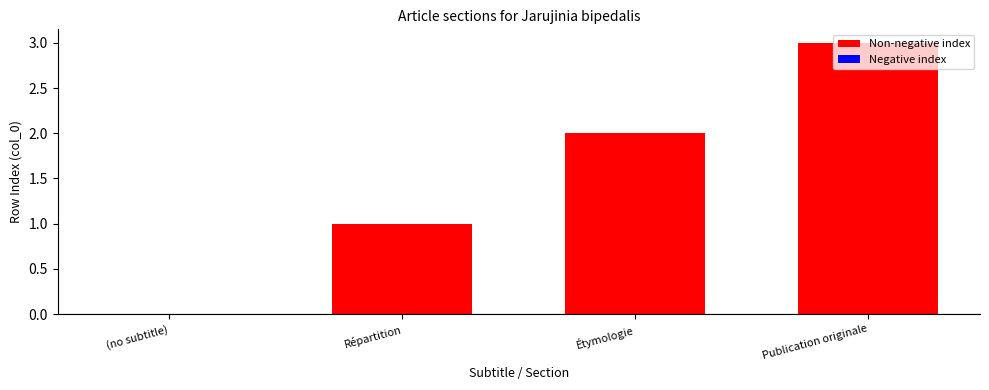

True or false: the data shows 1 at (no subtitle).

False